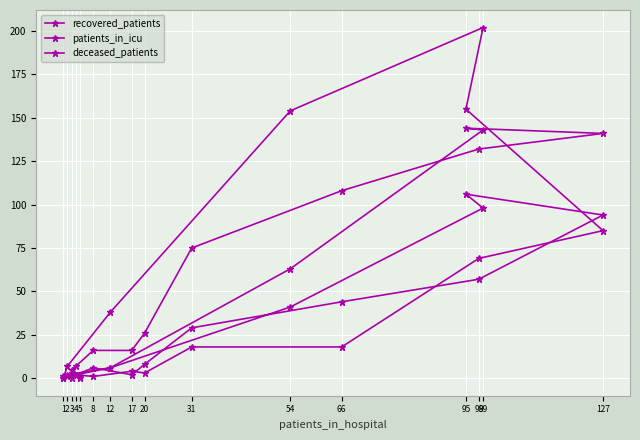

Which series has the largest range (max minus min)?

deceased_patients